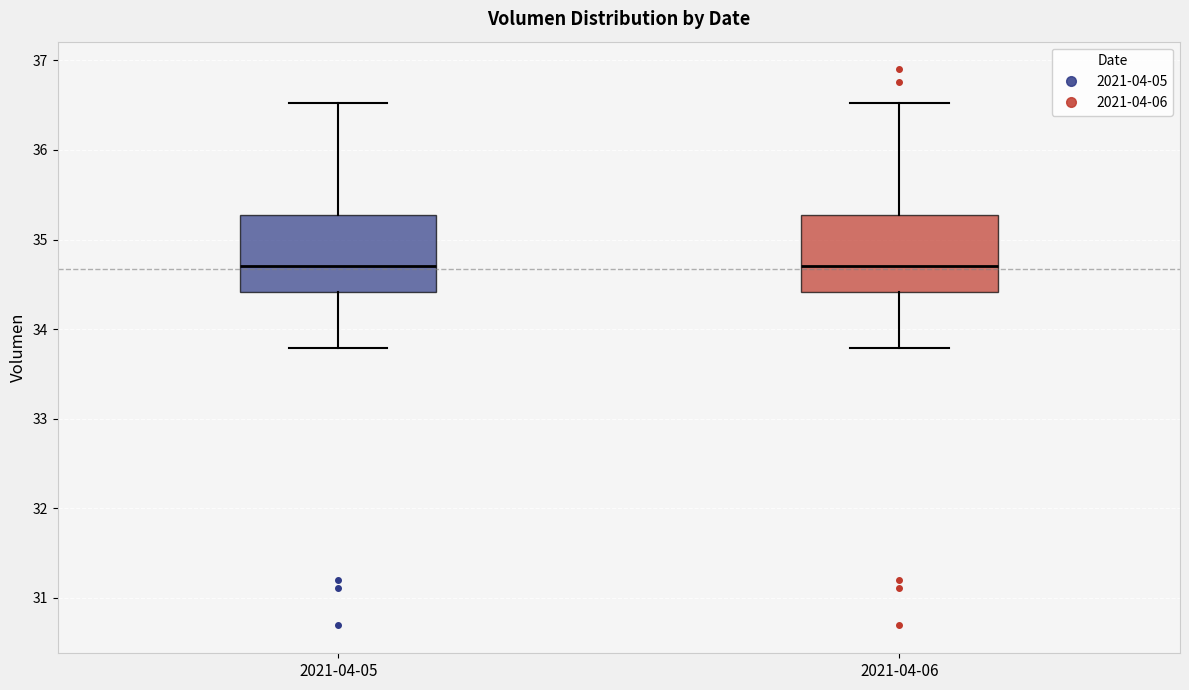

Reading left to right, read every box against the y-axis: the position of its median line, the range the box covers, and the ends of its whiskers. The values are not printed on the chart, so give them approximately, as read against the axis.

2021-04-05: median 34.7, box 34.4 to 35.3, whiskers 33.8 to 36.5
2021-04-06: median 34.7, box 34.4 to 35.3, whiskers 33.8 to 36.5